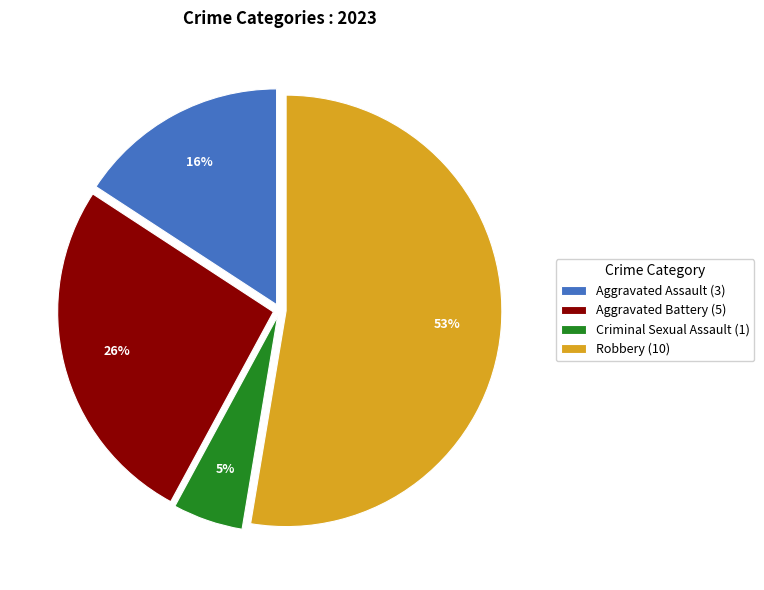

Count the number of slices in the pie.

4